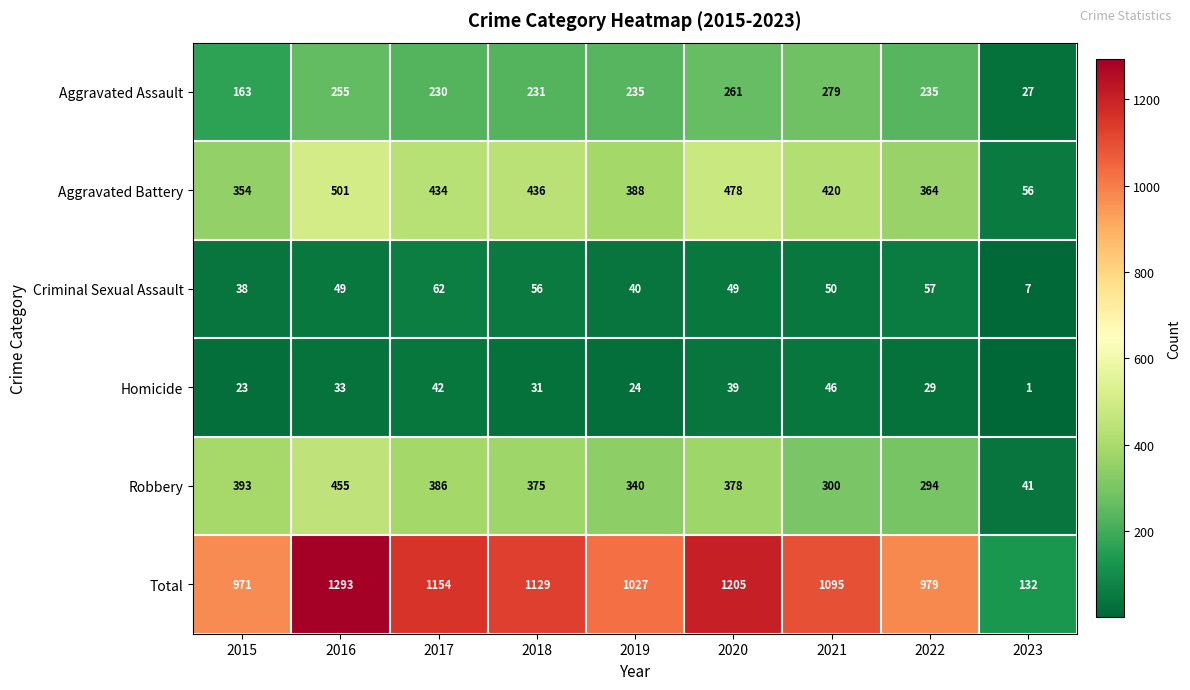

Rank the series by their maximum value, from lowest to highest.

Homicide, Criminal Sexual Assault, Aggravated Assault, Robbery, Aggravated Battery, Total